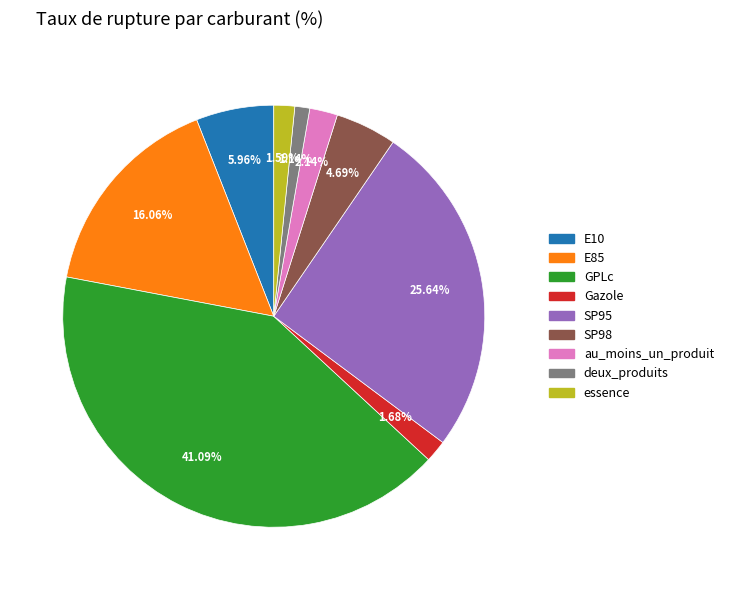

Count the number of slices in the pie.

9